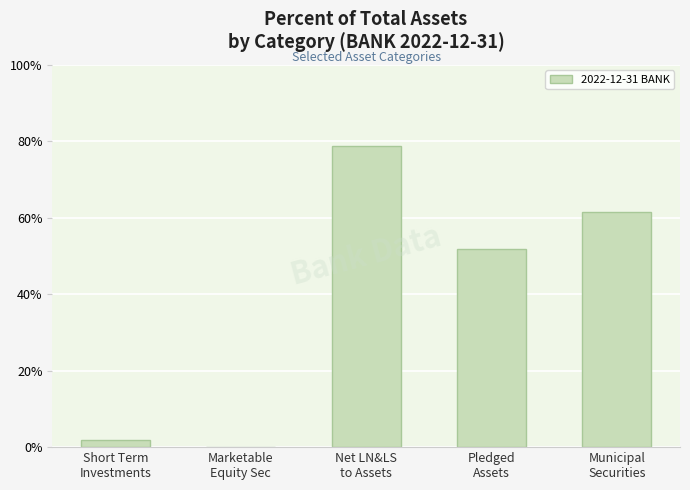

What is the maximum value shown in the chart?

78.7